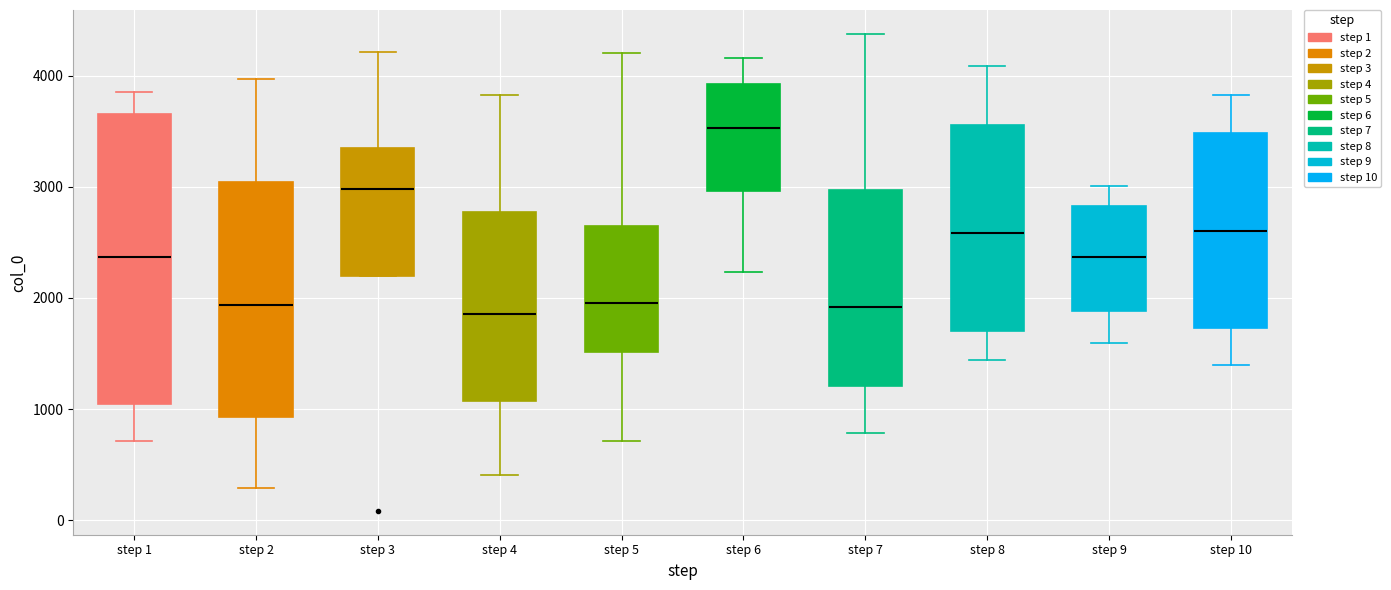

Reading left to right, read every box against the y-axis: the position of its median line, the range the box covers, and the ends of its whiskers. The values are not printed on the chart, so give them approximately, as read against the axis.

step 1: median 2400, box 1000 to 3700, whiskers 700 to 3900
step 2: median 1900, box 900 to 3000, whiskers 300 to 4000
step 3: median 3000, box 2200 to 3300, whiskers 2200 to 4200
step 4: median 1900, box 1100 to 2800, whiskers 400 to 3800
step 5: median 2000, box 1500 to 2700, whiskers 700 to 4200
step 6: median 3500, box 3000 to 3900, whiskers 2200 to 4200
step 7: median 1900, box 1200 to 3000, whiskers 800 to 4400
step 8: median 2600, box 1700 to 3600, whiskers 1400 to 4100
step 9: median 2400, box 1900 to 2800, whiskers 1600 to 3000
step 10: median 2600, box 1700 to 3500, whiskers 1400 to 3800